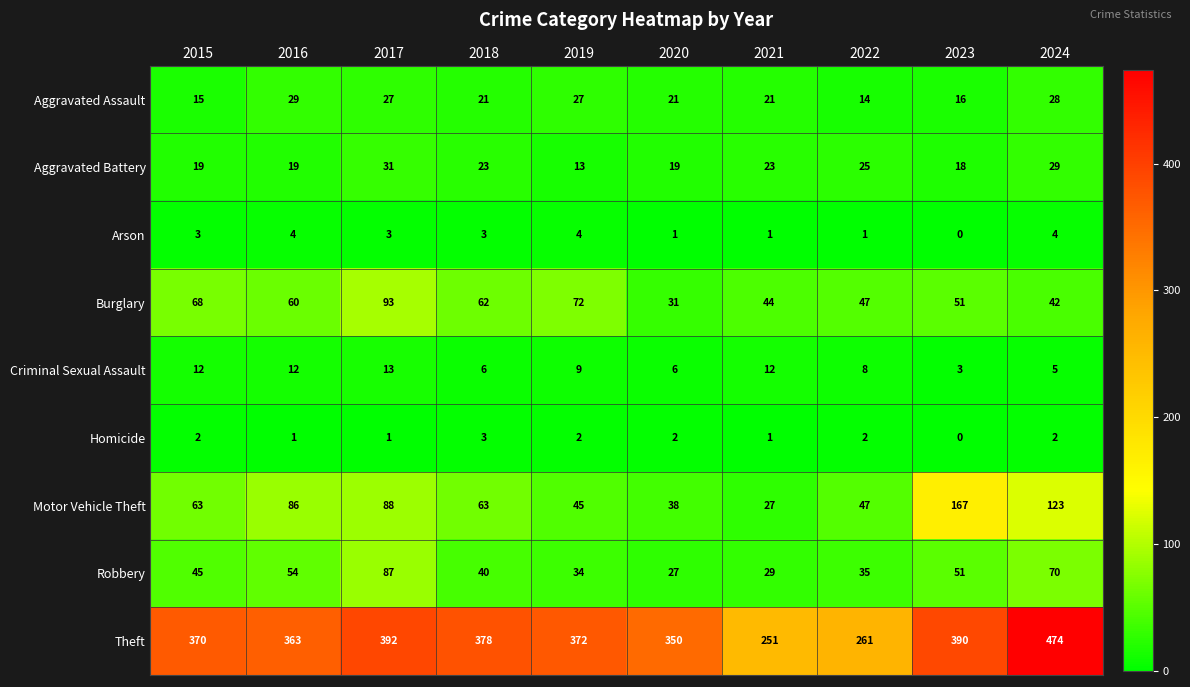

What is the difference between the maximum and minimum values in the Burglary series?

62